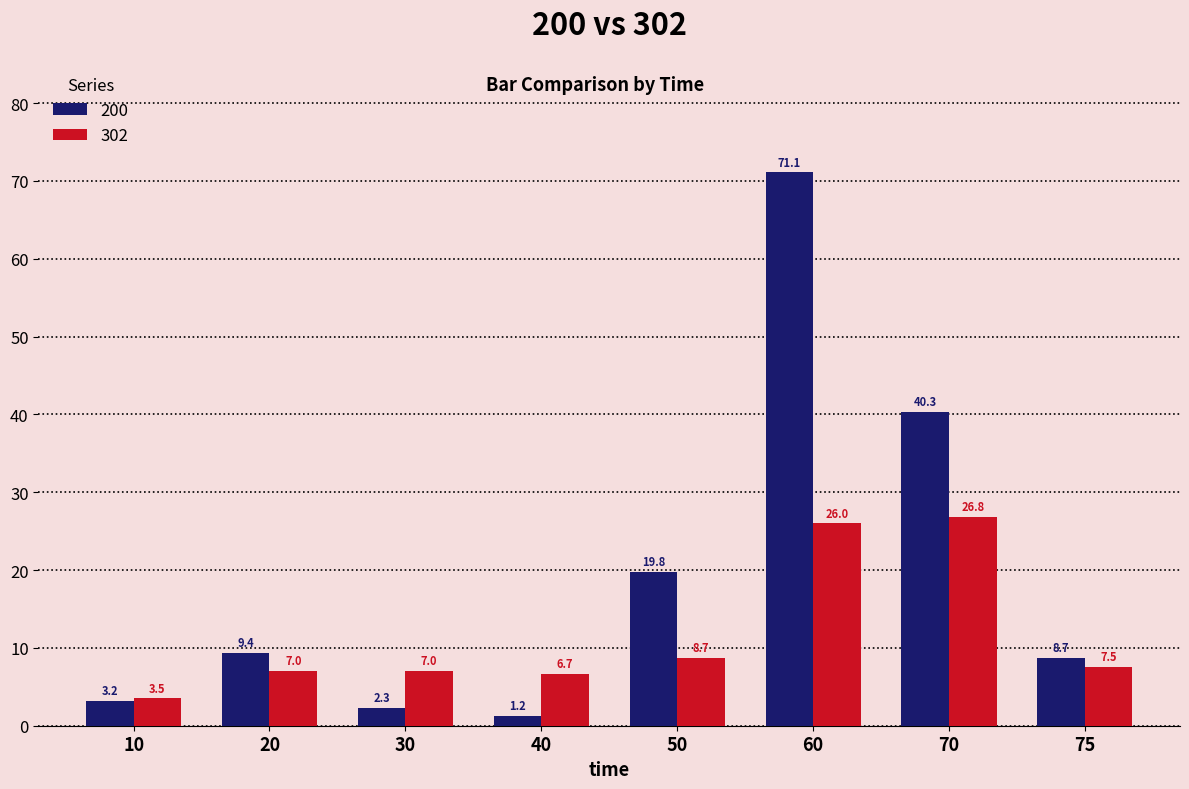

At how many categories does at least one series exceed 3?

8